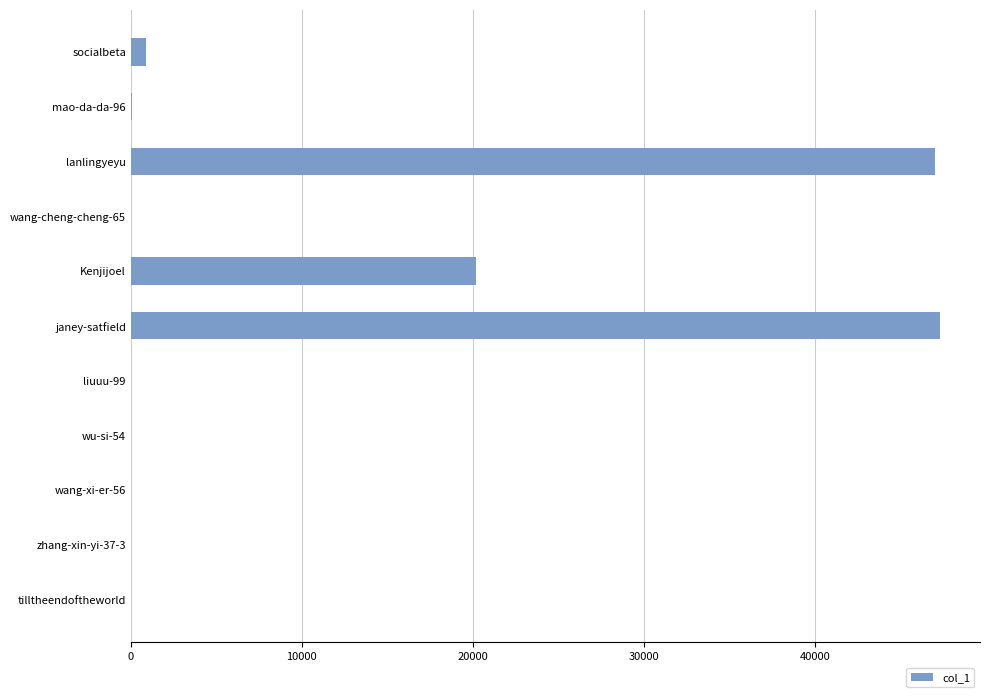

What is the sum of all values?

115534